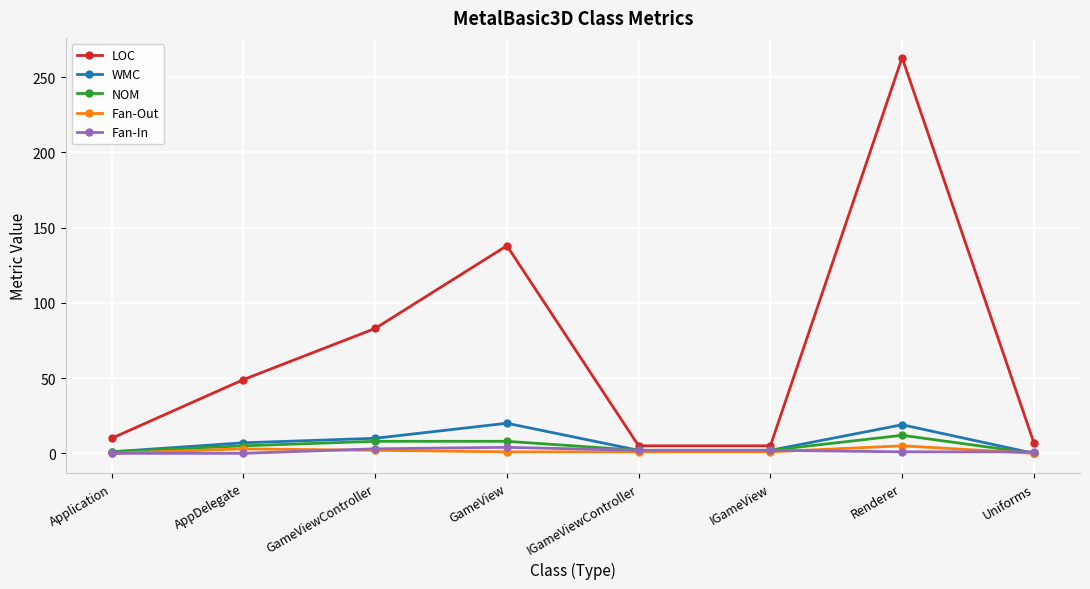

Is it true that LOC equals 138 at GameView?

True